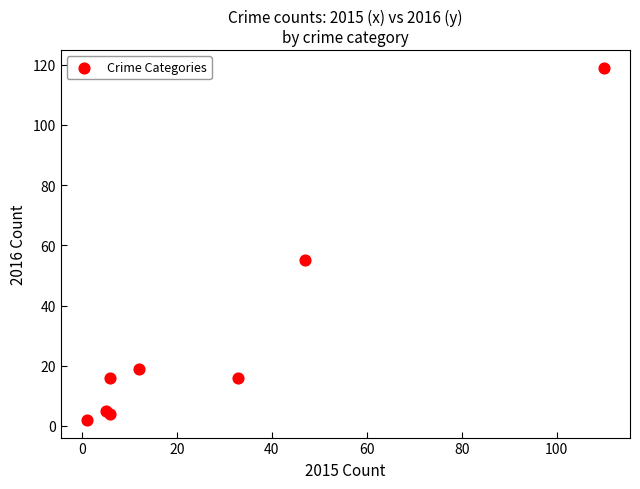

What Y value in the scatter plot is closest to 60?

55